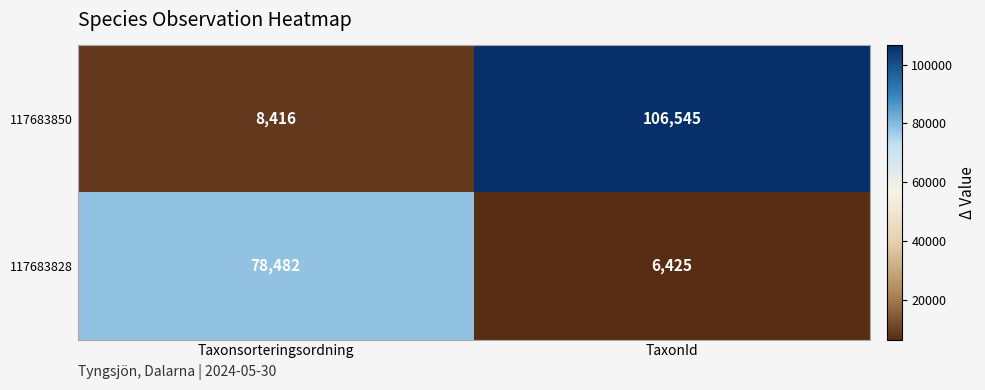

What is the total value across all series at TaxonId?

112970